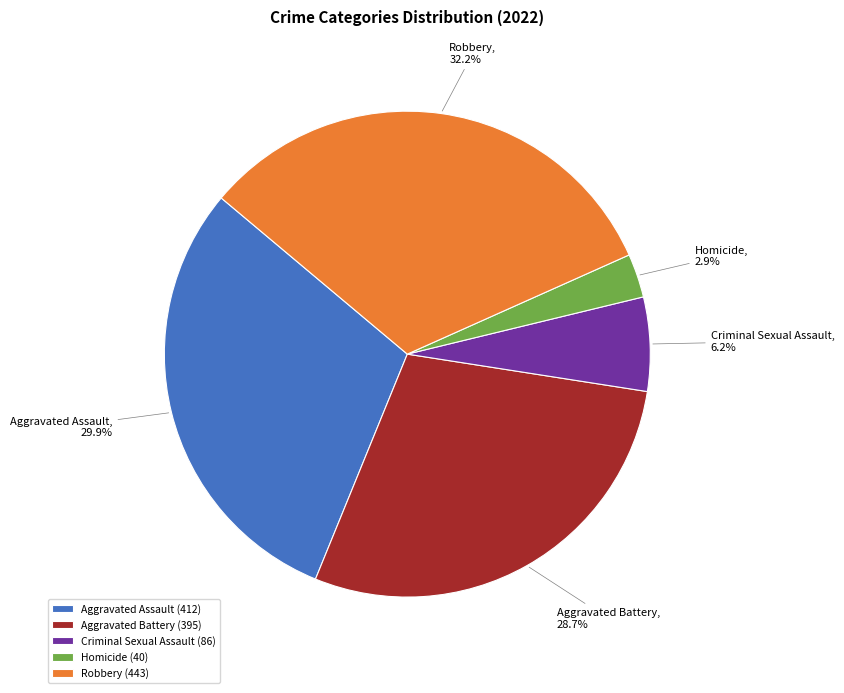

To the nearest percent, what is the difference between the largest and smallest slice percentages?

29%